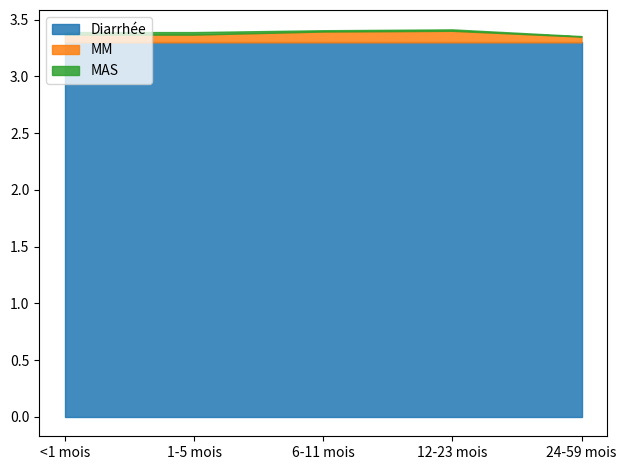

Is it true that Diarrhée equals 4.5 at 12-23 mois?

False